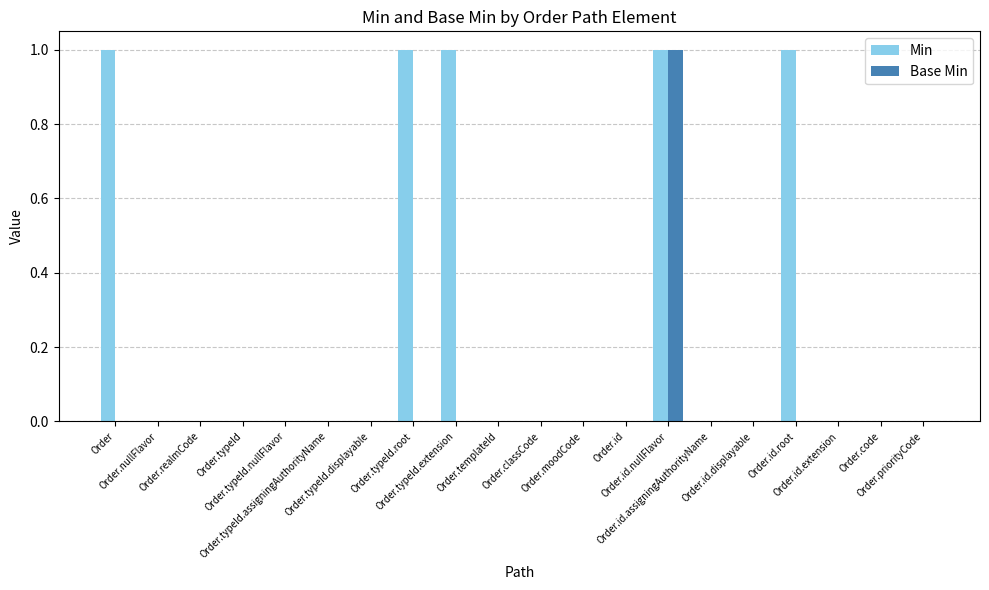

Which series has the largest range (max minus min)?

Min